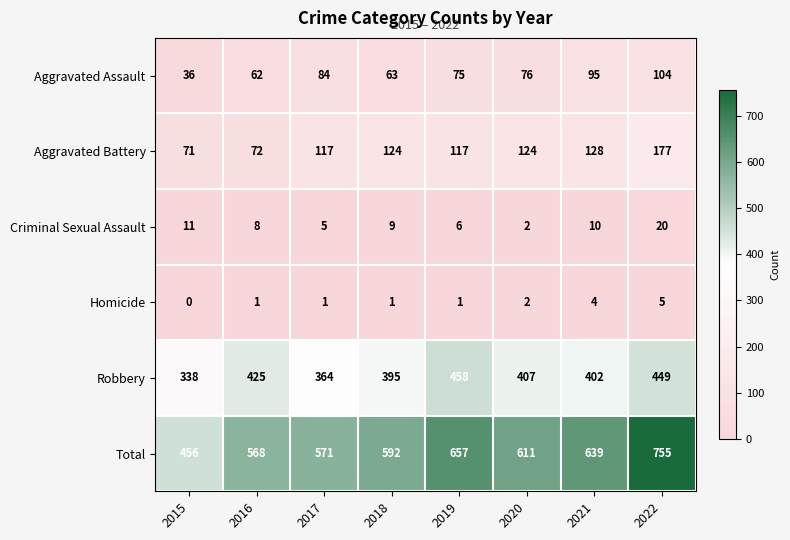

What is the difference between the second highest and second lowest values in the Aggravated Battery series?

56